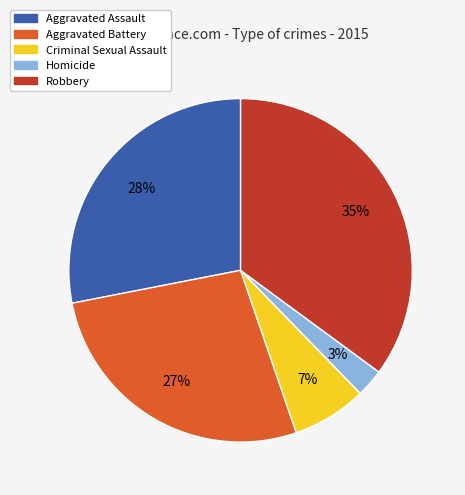

Between Robbery and Aggravated Assault, which is larger?

Robbery